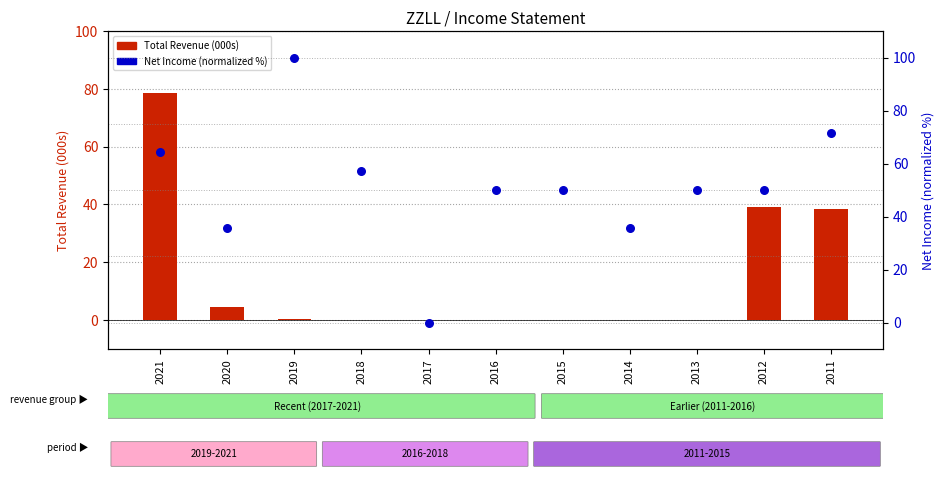

Which series reaches the minimum Y coordinate?

Total Revenue (000s)